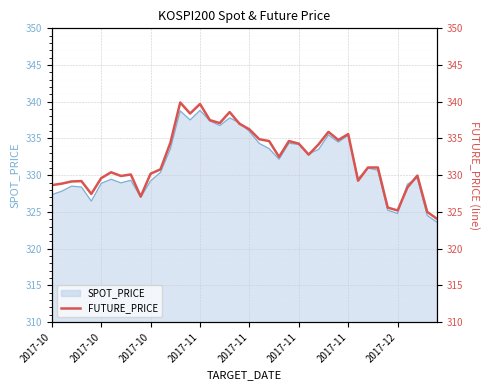

The chart shows a value of 337.5 at 16. True or false?

True